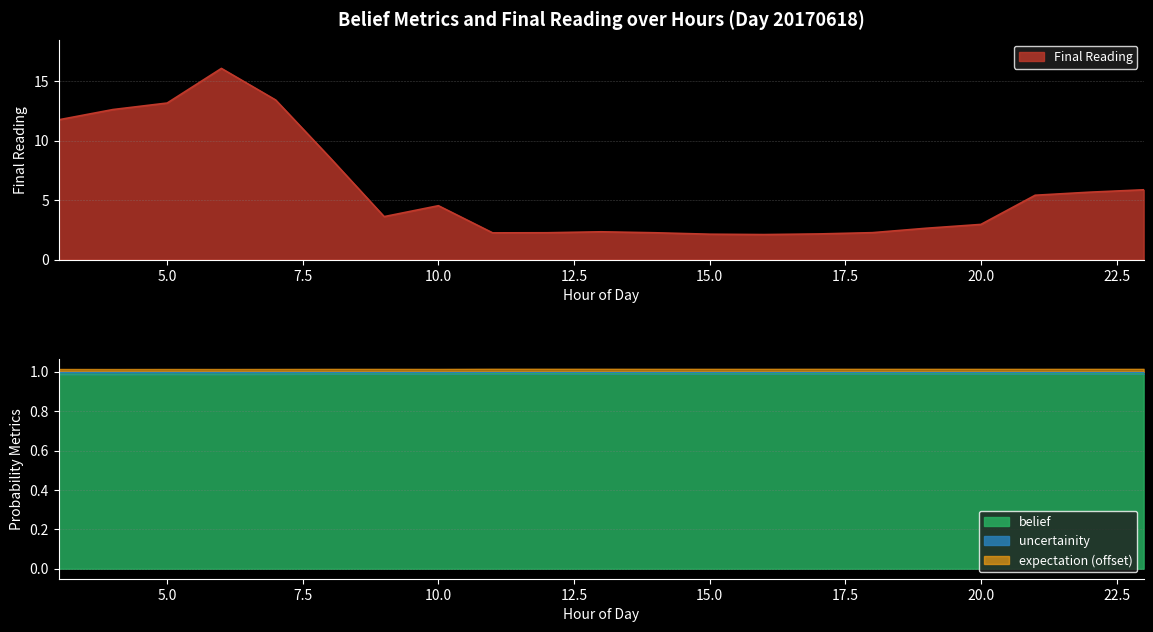

At which category is the sum across all series the highest?

6